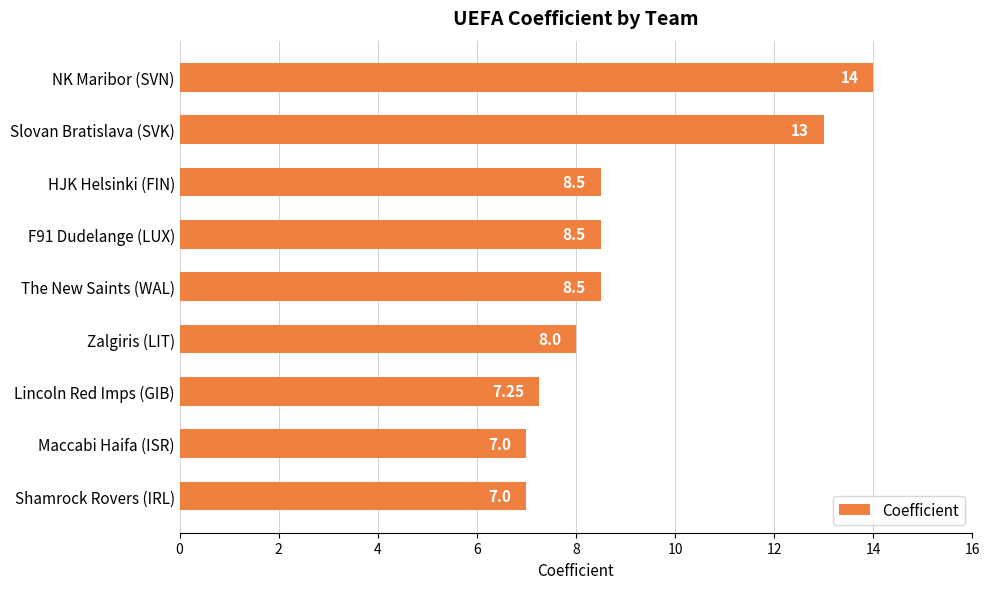

Approximately how many times larger is the value at HJK Helsinki (FIN) compared to Lincoln Red Imps (GIB)?

1.2